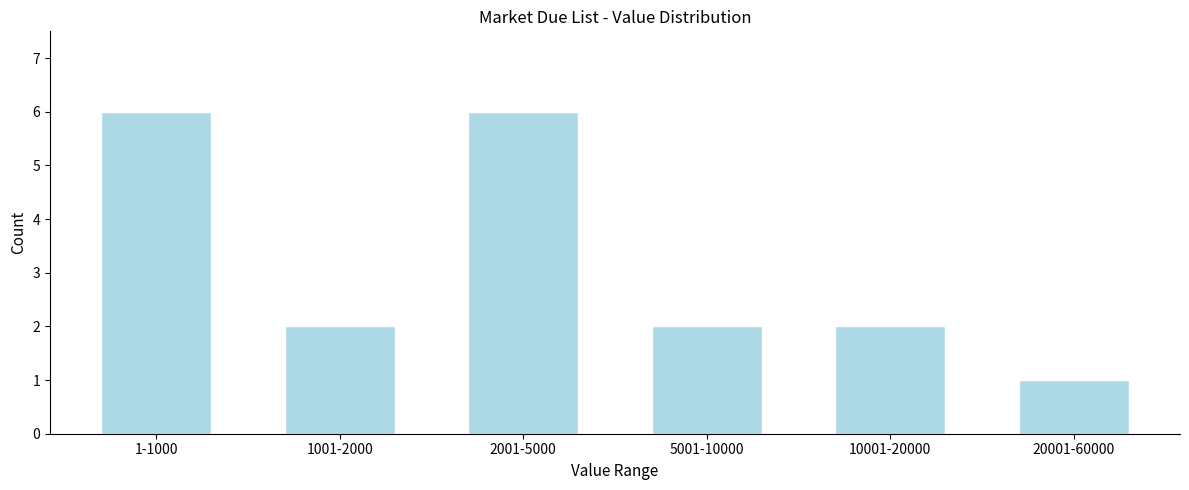

Reading left to right, what are all the values shown in this chart?

1-1000=6	1001-2000=2	2001-5000=6	5001-10000=2	10001-20000=2	20001-60000=1